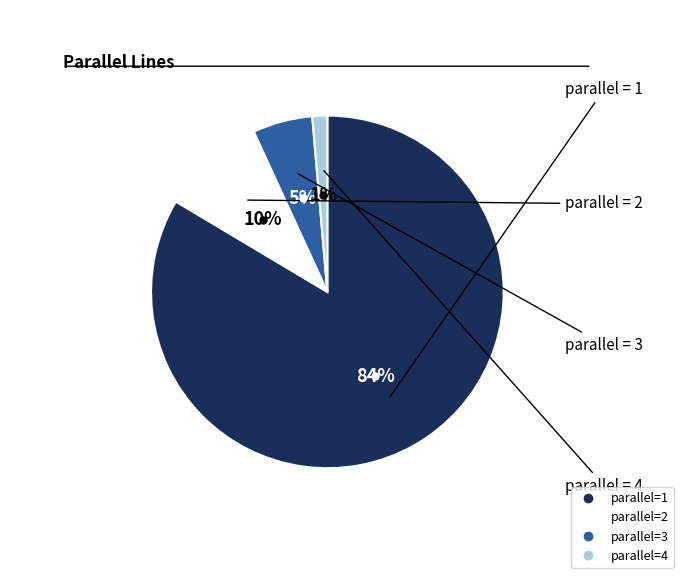

Is there any slice that represents more than half of the pie?

Yes